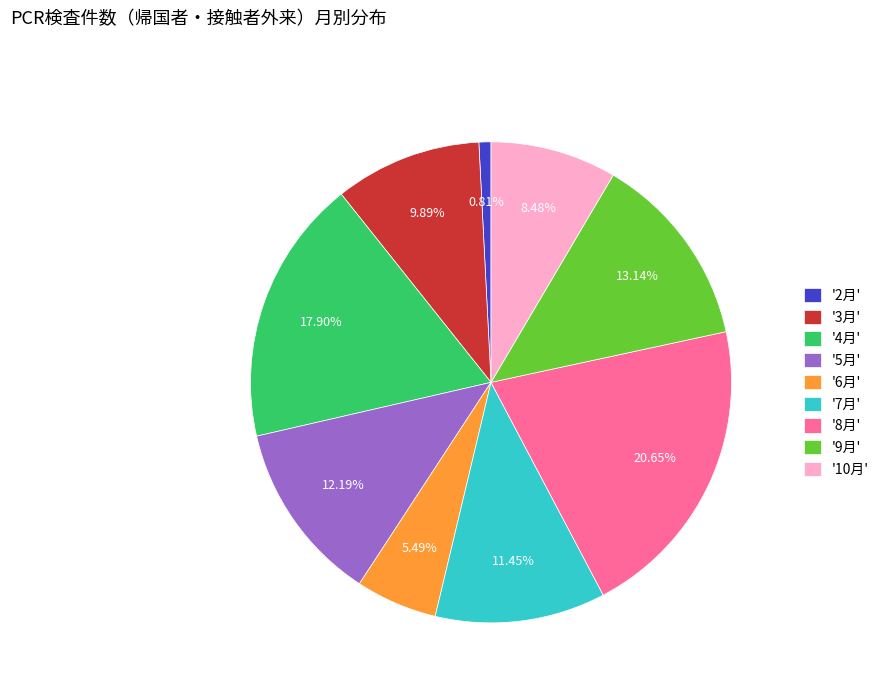

Which slice is the largest?

'8月'